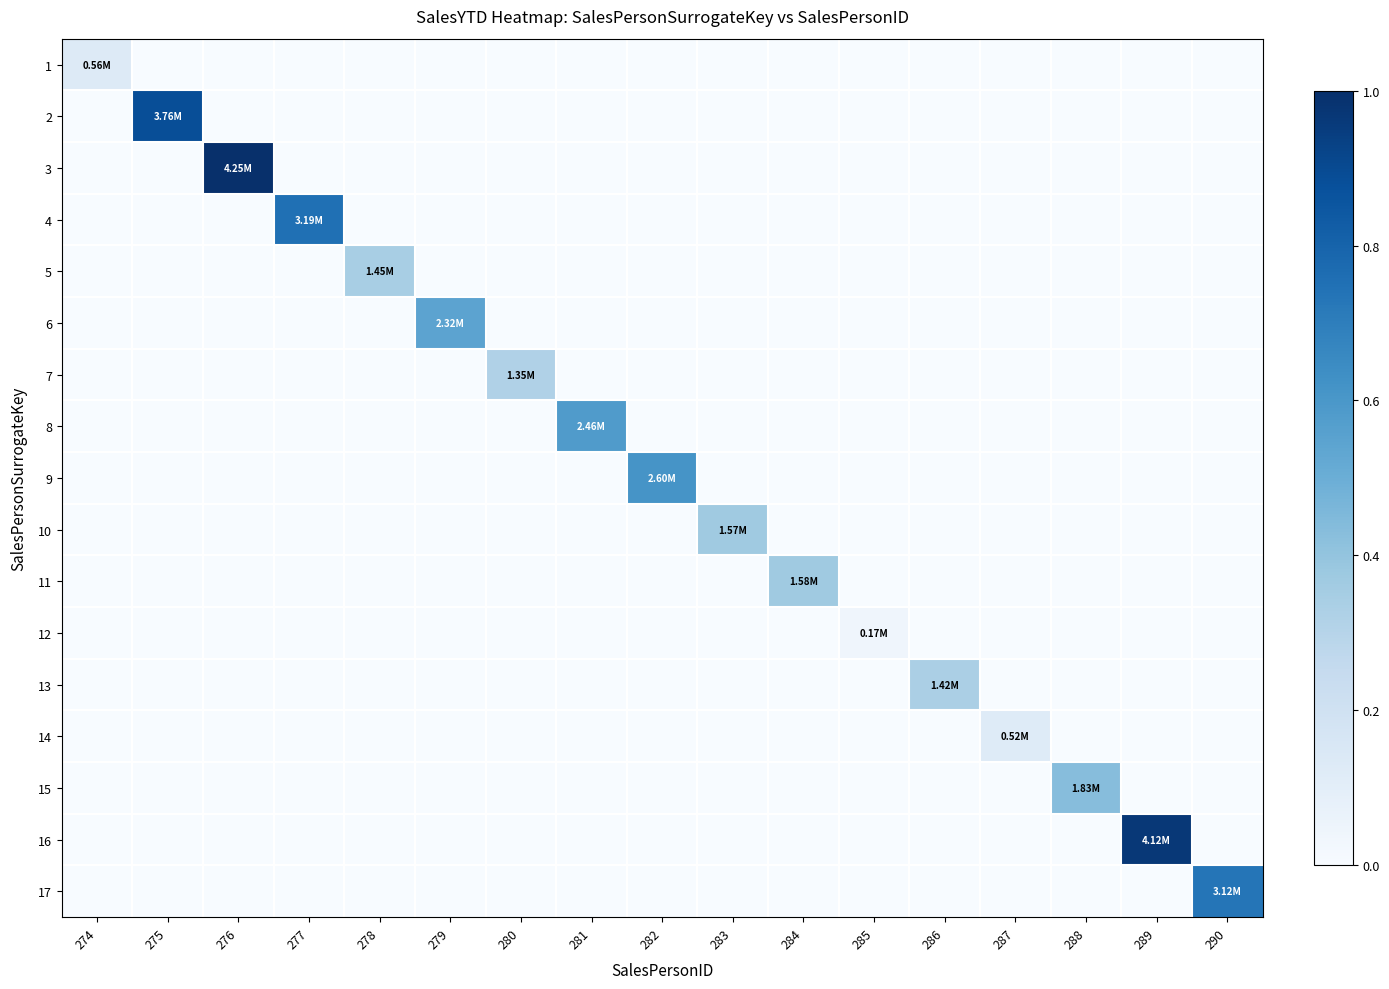

Reading left to right, extract all data points from this chart.

1: 274=0.1	275=0.0	276=0.0	277=0.0	278=0.0	279=0.0	280=0.0	281=0.0	282=0.0	283=0.0	284=0.0	285=0.0	286=0.0	287=0.0	288=0.0	289=0.0	290=0.0
2: 274=0.0	275=0.9	276=0.0	277=0.0	278=0.0	279=0.0	280=0.0	281=0.0	282=0.0	283=0.0	284=0.0	285=0.0	286=0.0	287=0.0	288=0.0	289=0.0	290=0.0
3: 274=0.0	275=0.0	276=1.0	277=0.0	278=0.0	279=0.0	280=0.0	281=0.0	282=0.0	283=0.0	284=0.0	285=0.0	286=0.0	287=0.0	288=0.0	289=0.0	290=0.0
4: 274=0.0	275=0.0	276=0.0	277=0.8	278=0.0	279=0.0	280=0.0	281=0.0	282=0.0	283=0.0	284=0.0	285=0.0	286=0.0	287=0.0	288=0.0	289=0.0	290=0.0
5: 274=0.0	275=0.0	276=0.0	277=0.0	278=0.3	279=0.0	280=0.0	281=0.0	282=0.0	283=0.0	284=0.0	285=0.0	286=0.0	287=0.0	288=0.0	289=0.0	290=0.0
6: 274=0.0	275=0.0	276=0.0	277=0.0	278=0.0	279=0.5	280=0.0	281=0.0	282=0.0	283=0.0	284=0.0	285=0.0	286=0.0	287=0.0	288=0.0	289=0.0	290=0.0
7: 274=0.0	275=0.0	276=0.0	277=0.0	278=0.0	279=0.0	280=0.3	281=0.0	282=0.0	283=0.0	284=0.0	285=0.0	286=0.0	287=0.0	288=0.0	289=0.0	290=0.0
8: 274=0.0	275=0.0	276=0.0	277=0.0	278=0.0	279=0.0	280=0.0	281=0.6	282=0.0	283=0.0	284=0.0	285=0.0	286=0.0	287=0.0	288=0.0	289=0.0	290=0.0
9: 274=0.0	275=0.0	276=0.0	277=0.0	278=0.0	279=0.0	280=0.0	281=0.0	282=0.6	283=0.0	284=0.0	285=0.0	286=0.0	287=0.0	288=0.0	289=0.0	290=0.0
10: 274=0.0	275=0.0	276=0.0	277=0.0	278=0.0	279=0.0	280=0.0	281=0.0	282=0.0	283=0.4	284=0.0	285=0.0	286=0.0	287=0.0	288=0.0	289=0.0	290=0.0
11: 274=0.0	275=0.0	276=0.0	277=0.0	278=0.0	279=0.0	280=0.0	281=0.0	282=0.0	283=0.0	284=0.4	285=0.0	286=0.0	287=0.0	288=0.0	289=0.0	290=0.0
12: 274=0.0	275=0.0	276=0.0	277=0.0	278=0.0	279=0.0	280=0.0	281=0.0	282=0.0	283=0.0	284=0.0	285=0.0	286=0.0	287=0.0	288=0.0	289=0.0	290=0.0
13: 274=0.0	275=0.0	276=0.0	277=0.0	278=0.0	279=0.0	280=0.0	281=0.0	282=0.0	283=0.0	284=0.0	285=0.0	286=0.3	287=0.0	288=0.0	289=0.0	290=0.0
14: 274=0.0	275=0.0	276=0.0	277=0.0	278=0.0	279=0.0	280=0.0	281=0.0	282=0.0	283=0.0	284=0.0	285=0.0	286=0.0	287=0.1	288=0.0	289=0.0	290=0.0
15: 274=0.0	275=0.0	276=0.0	277=0.0	278=0.0	279=0.0	280=0.0	281=0.0	282=0.0	283=0.0	284=0.0	285=0.0	286=0.0	287=0.0	288=0.4	289=0.0	290=0.0
16: 274=0.0	275=0.0	276=0.0	277=0.0	278=0.0	279=0.0	280=0.0	281=0.0	282=0.0	283=0.0	284=0.0	285=0.0	286=0.0	287=0.0	288=0.0	289=1.0	290=0.0
17: 274=0.0	275=0.0	276=0.0	277=0.0	278=0.0	279=0.0	280=0.0	281=0.0	282=0.0	283=0.0	284=0.0	285=0.0	286=0.0	287=0.0	288=0.0	289=0.0	290=0.7